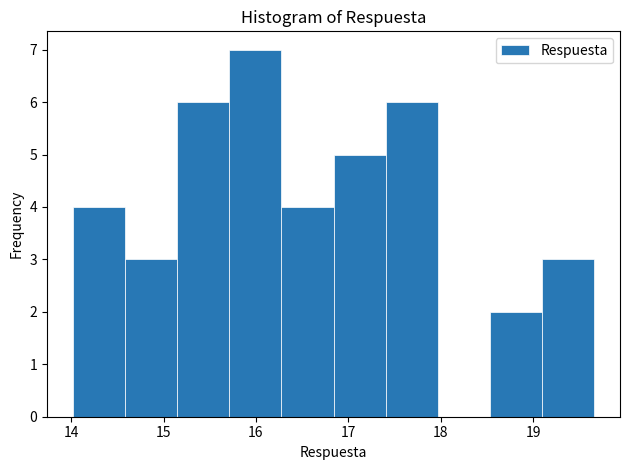

What is the height of the bar covering 14.0 to 14.6 on the x-axis? Neither the bar edges nor the heights are printed on the chart, so give them approximately, as read against the axes.

4